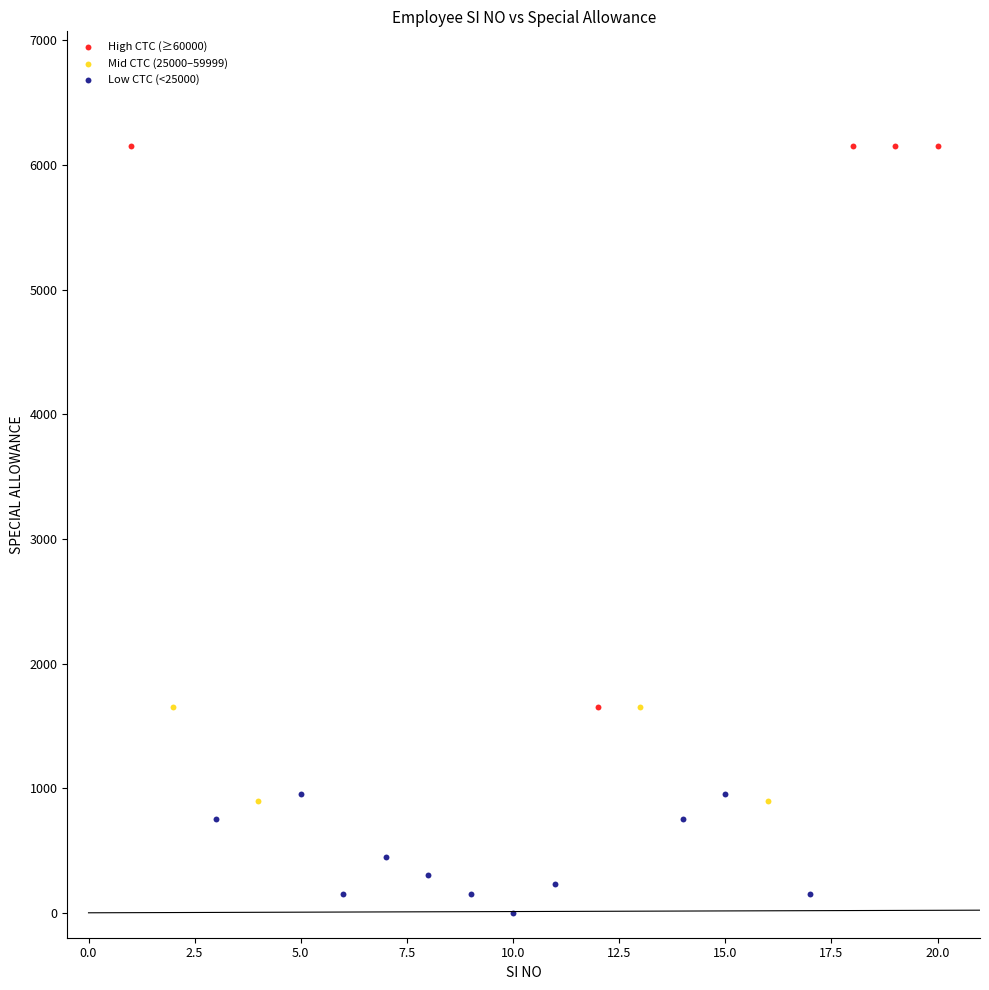

Which series reaches the maximum Y coordinate?

High CTC (≥60000)